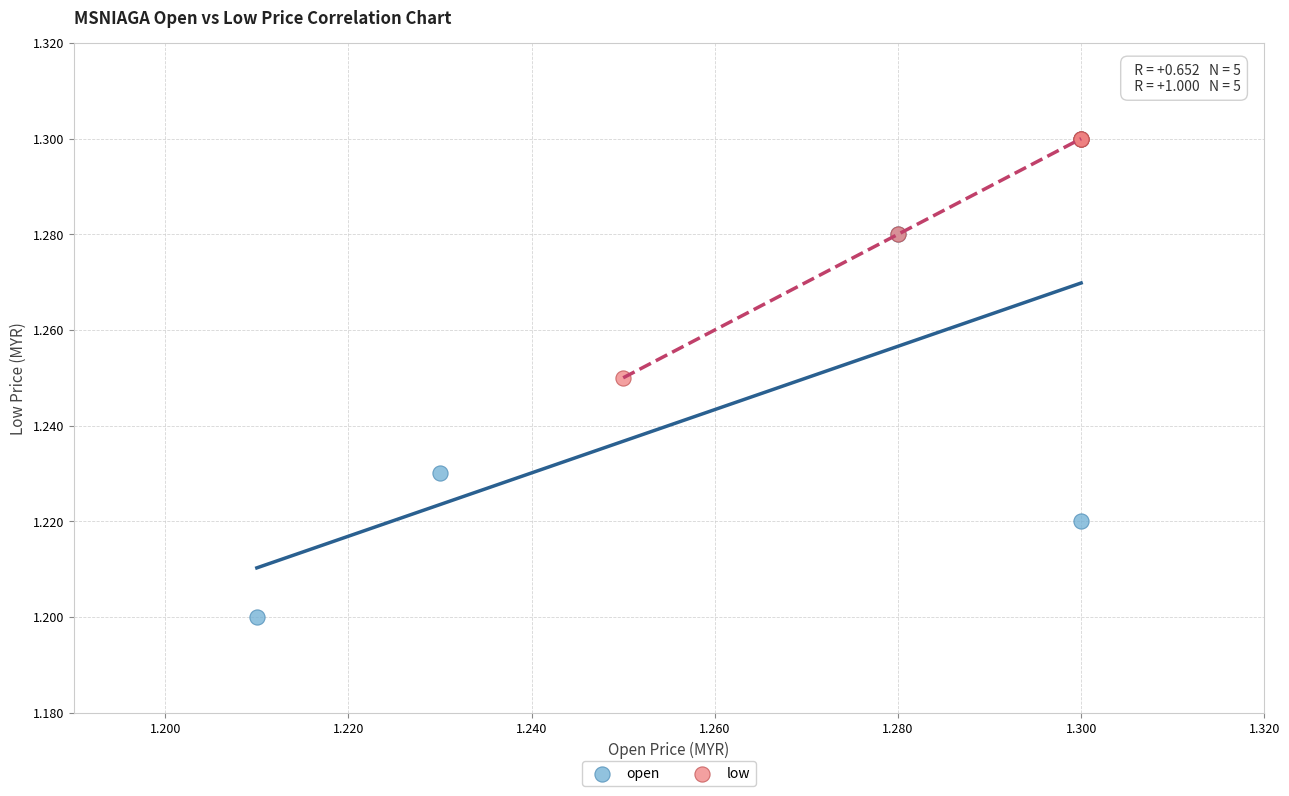

Which series has the largest Y range (max minus min)?

open